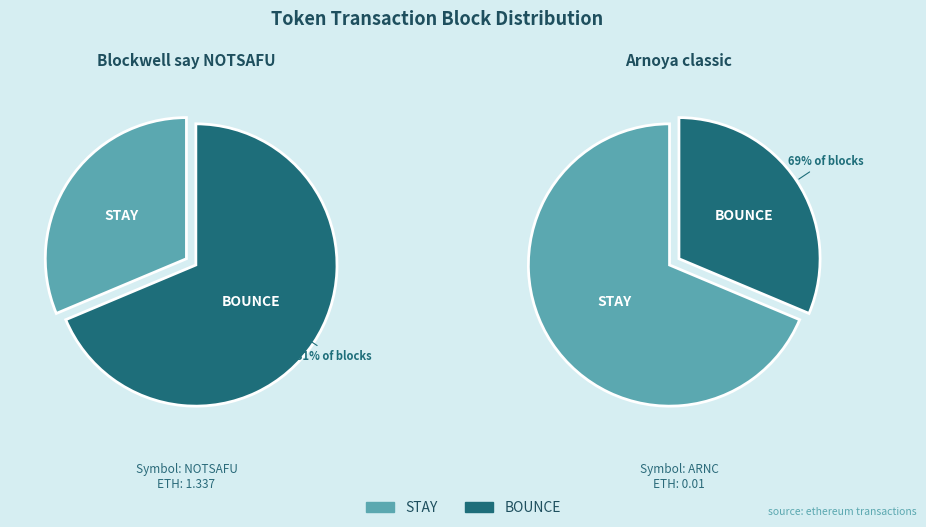

To the nearest percent, what is the combined percentage of Arnoya classic and NOTSAFU say Blockwell?

100%